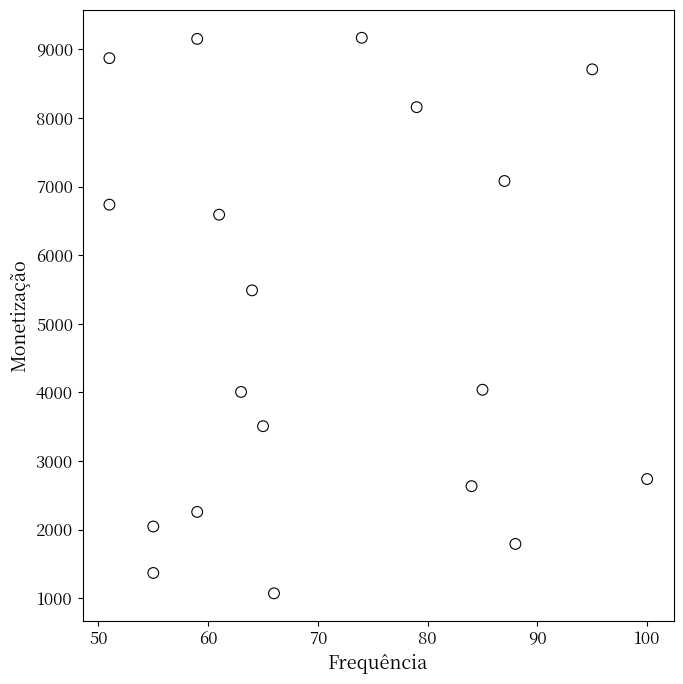

What is the range of X values (max minus min)?

49